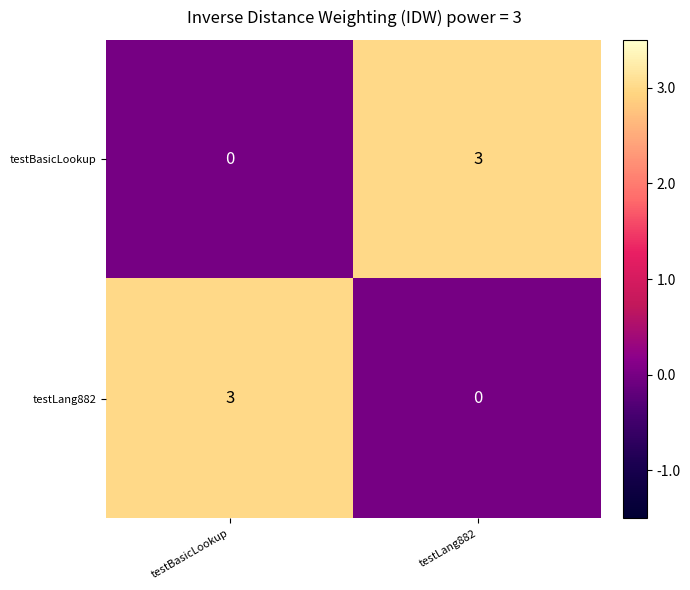

Is it true that testBasicLookup equals 3 at testLang882?

True